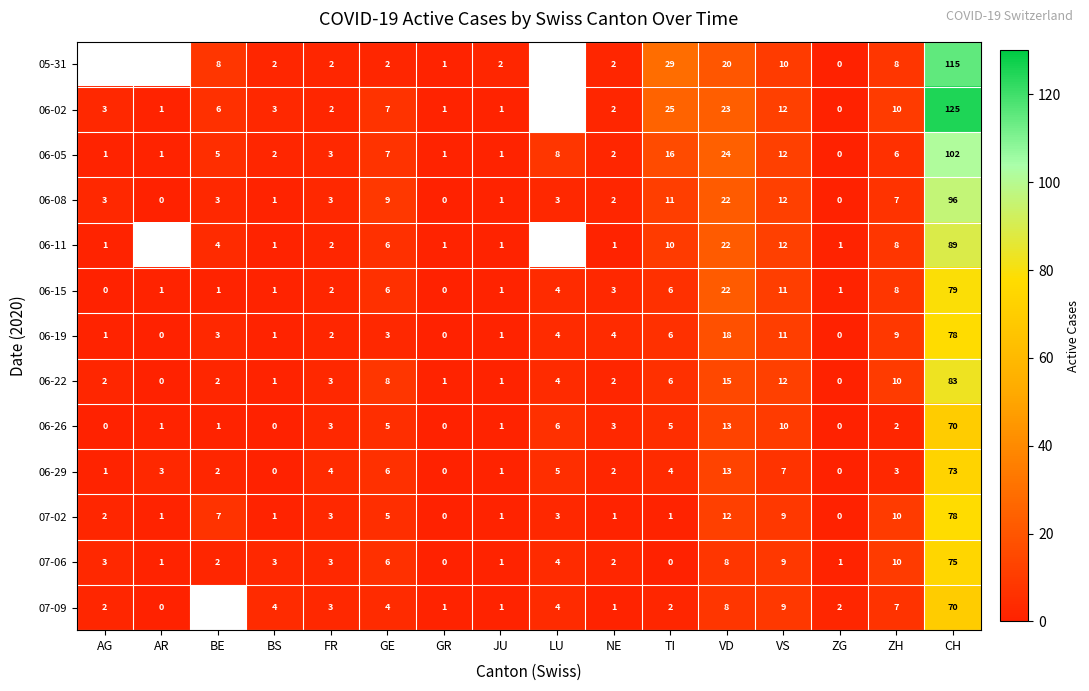

Between ZH and CH, which is larger?

CH